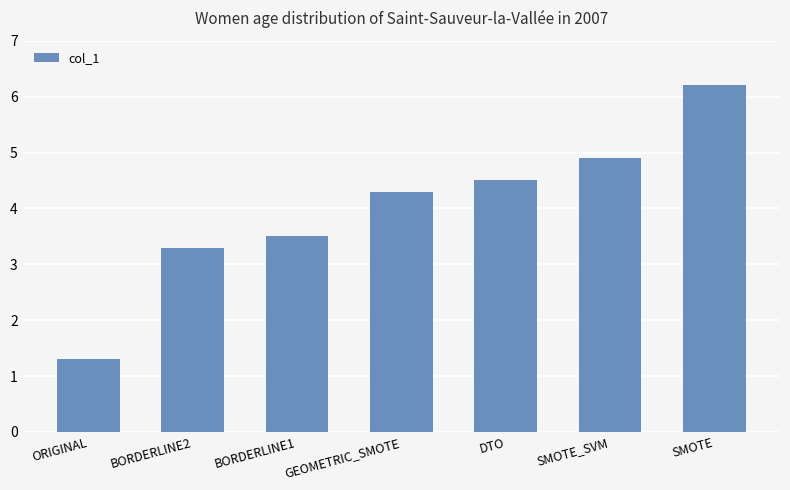

What is the minimum value shown in the chart?

1.3